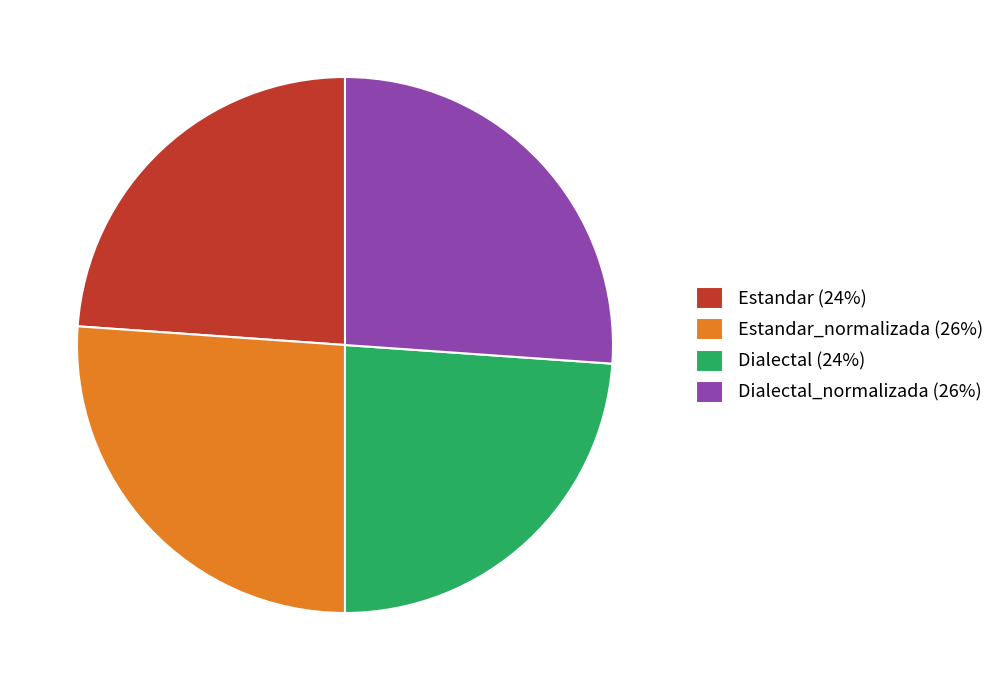

Approximately how many times larger is the value at Estandar_normalizada (26%) compared to Estandar (24%)?

1.1